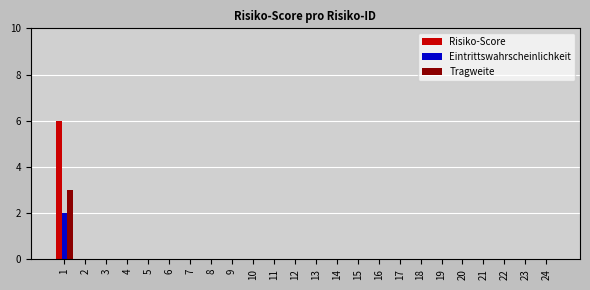

The Tragweite series shows -2 at 6. True or false?

False